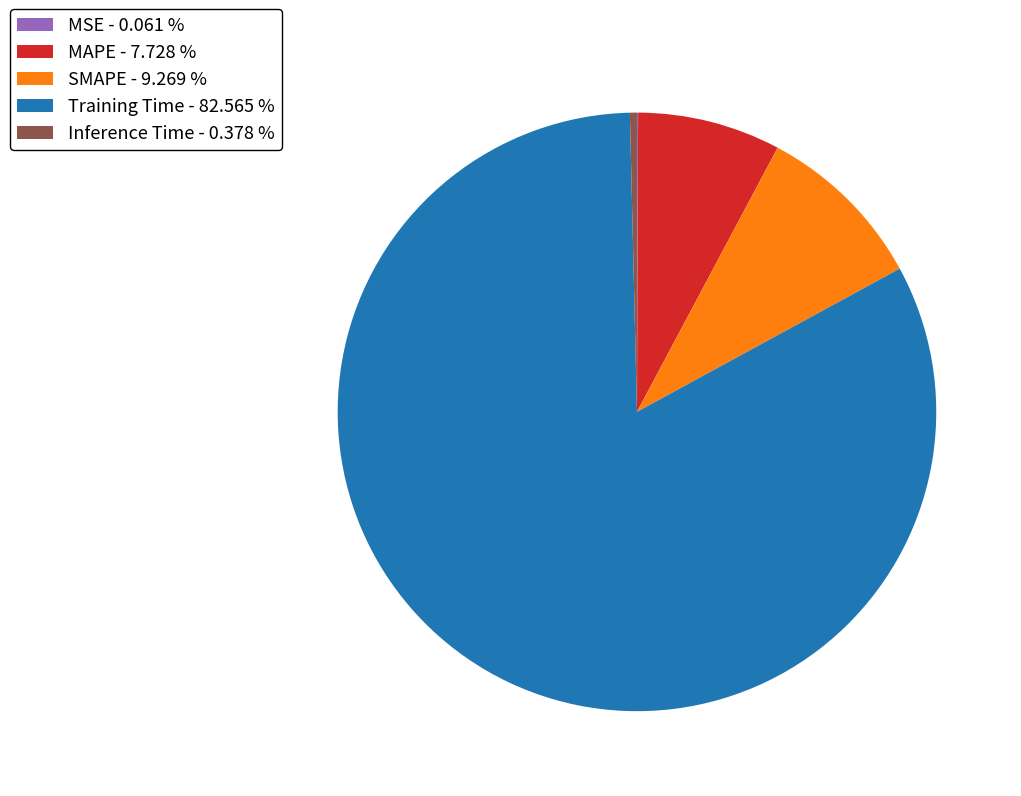

Which slice is the largest?

Training Time